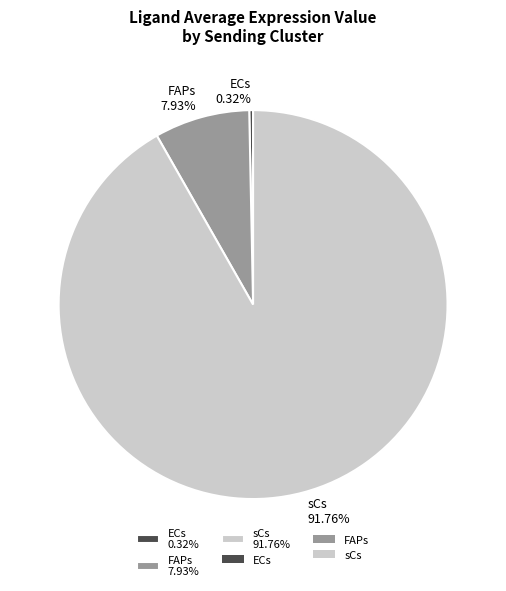

Does sCs represent more than half of the total?

Yes